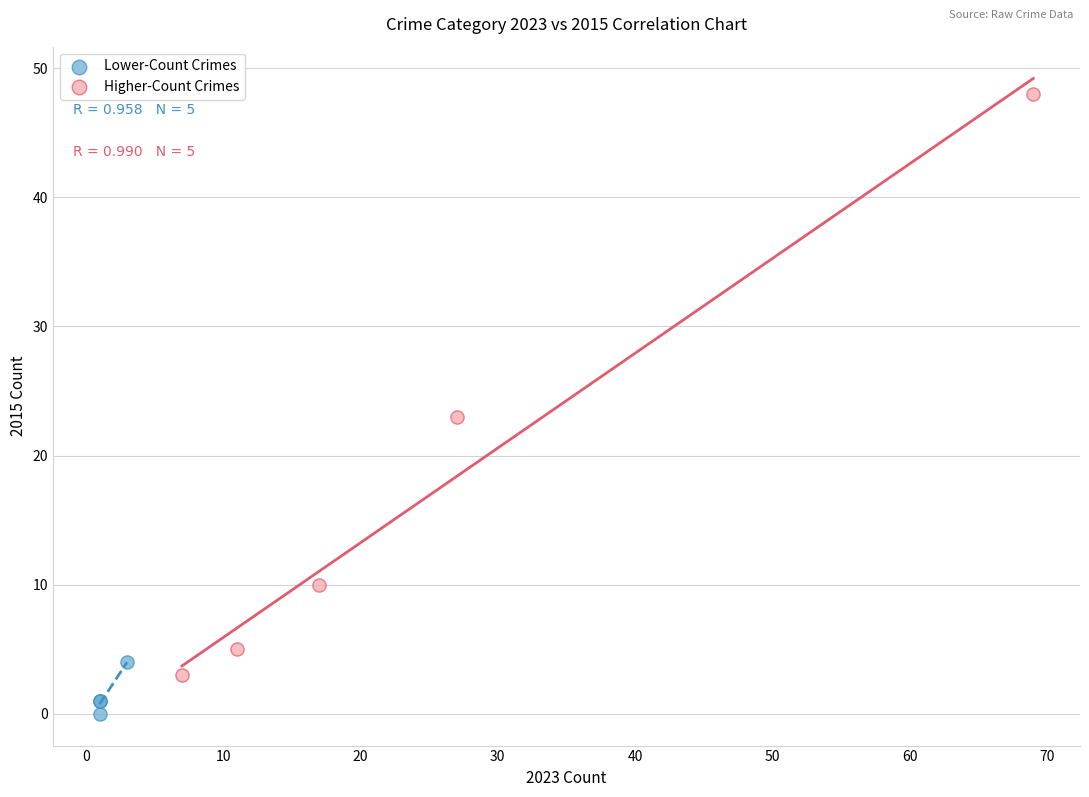

Which series has the widest spread of Y values?

Higher-Count Crimes